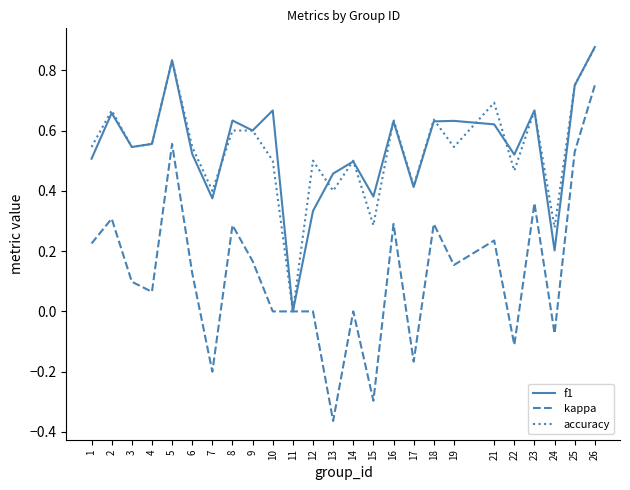

Rank the series at 15 from lowest to highest value.

kappa, accuracy, f1